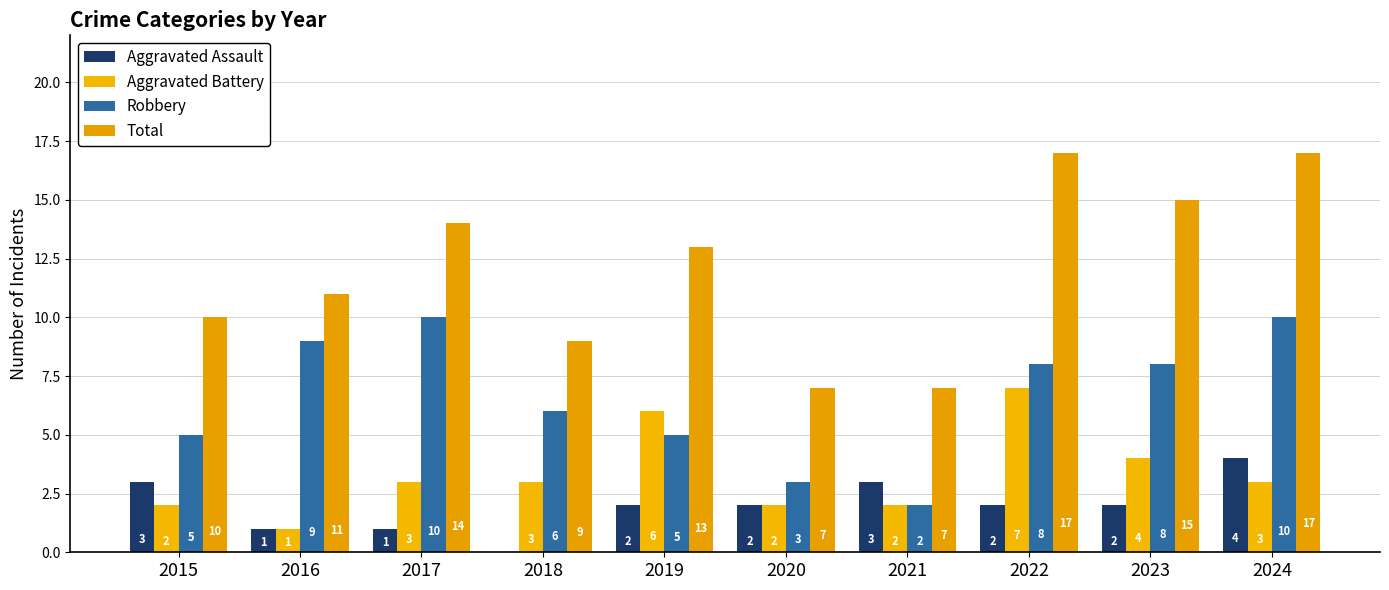

Where is Total nearest to the value 12?

2016